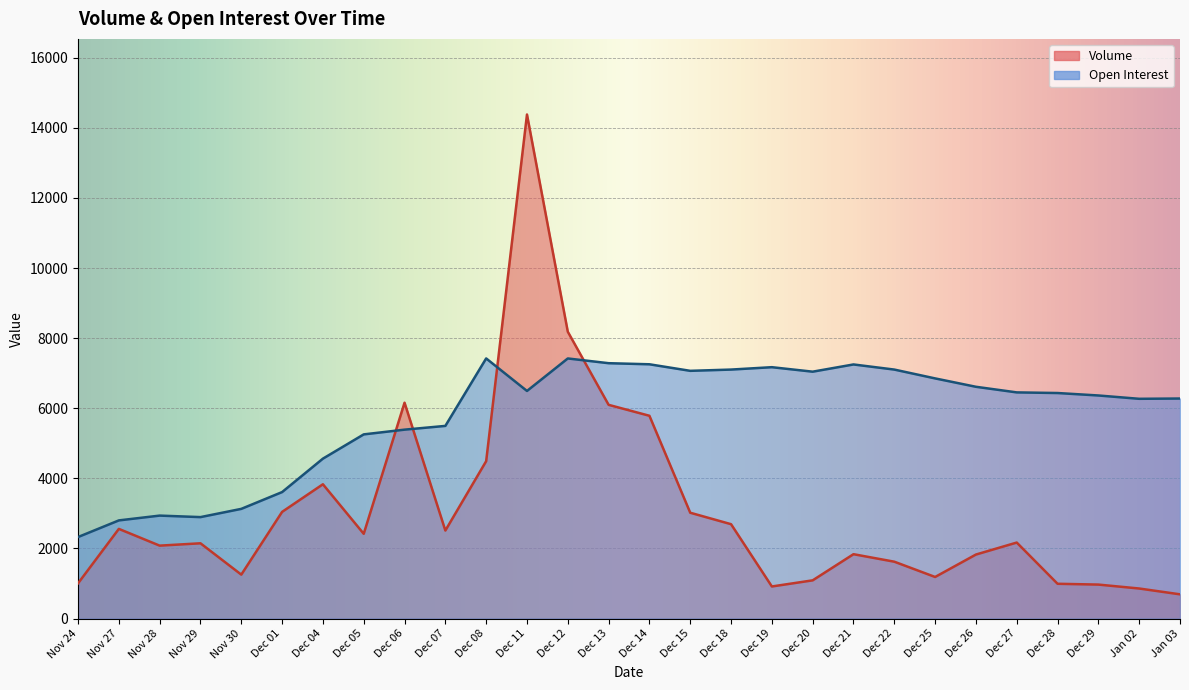

What is the difference between the maximum and minimum values in the Volume series?

13689